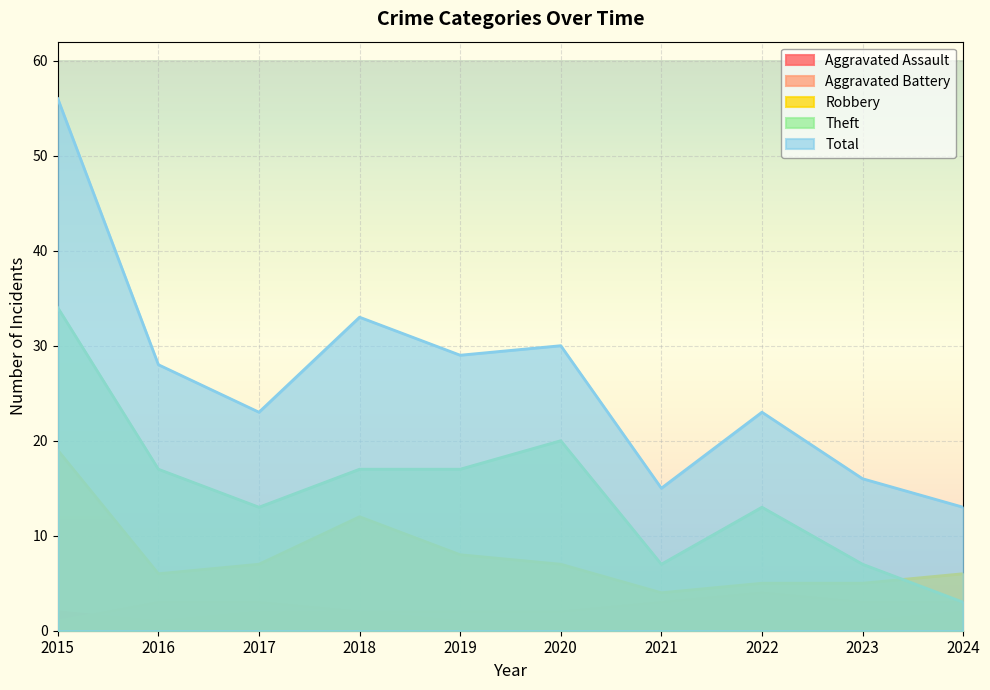

The value of Aggravated Battery at 2022 is 4. True or false?

True